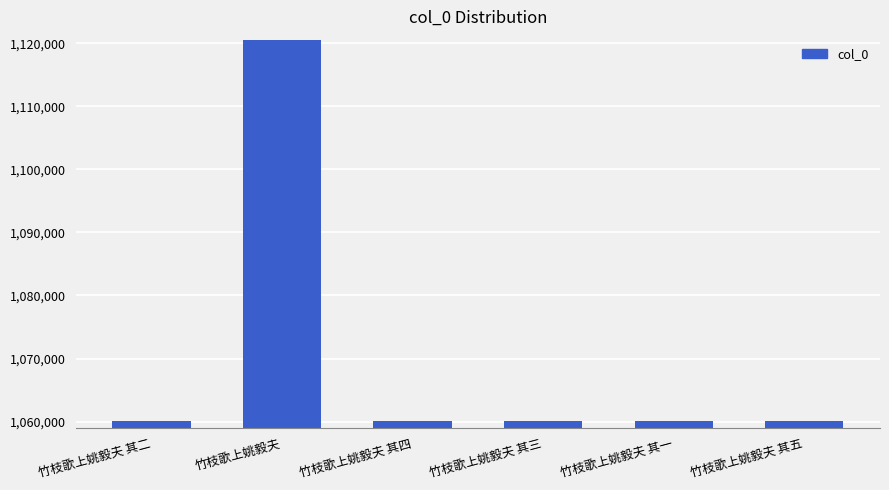

What is the change in value from 竹枝歌上姚毅夫 to 竹枝歌上姚毅夫 其五?

-60349